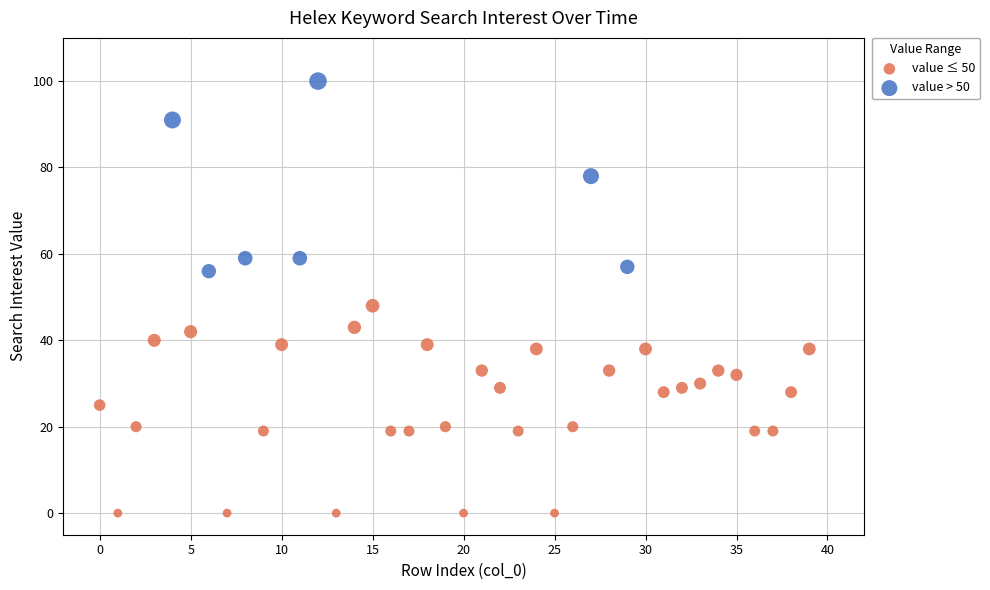

Which series reaches the minimum Y coordinate?

value ≤ 50